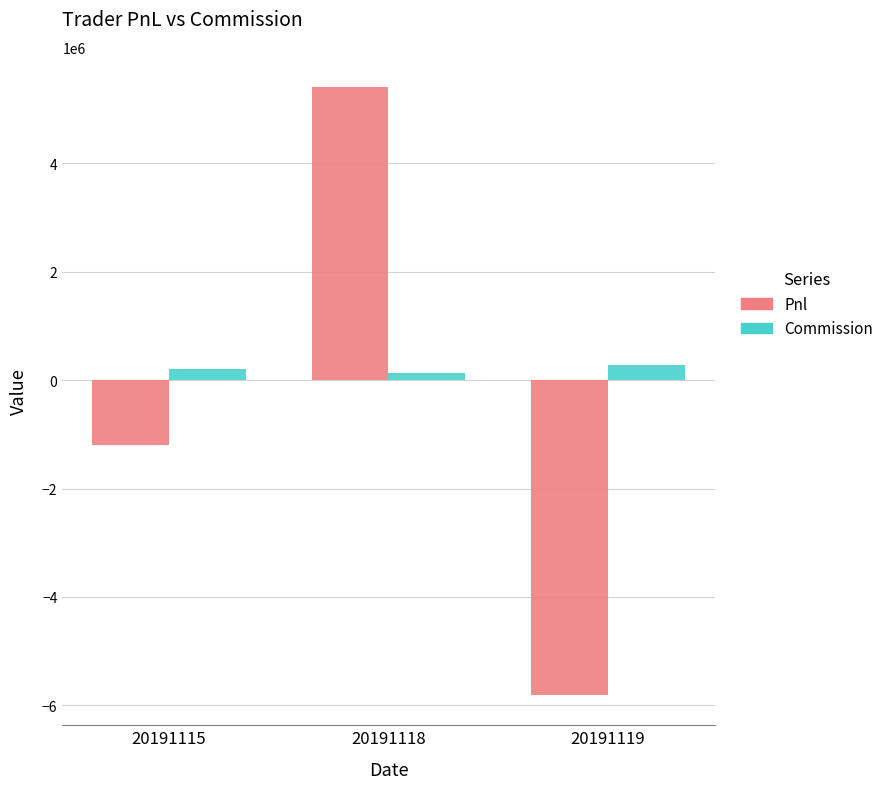

At which category does the chart reach its peak across all series?

20191118